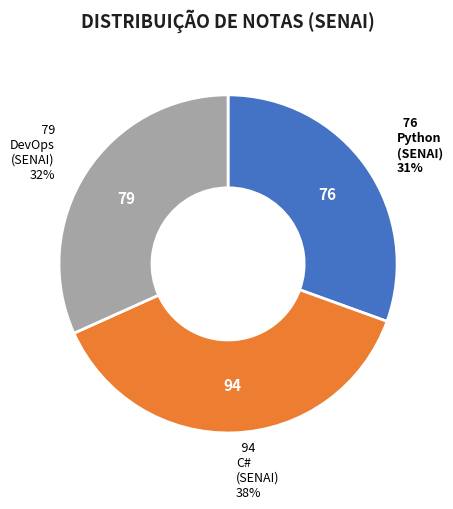

Is there a majority slice in this chart?

No